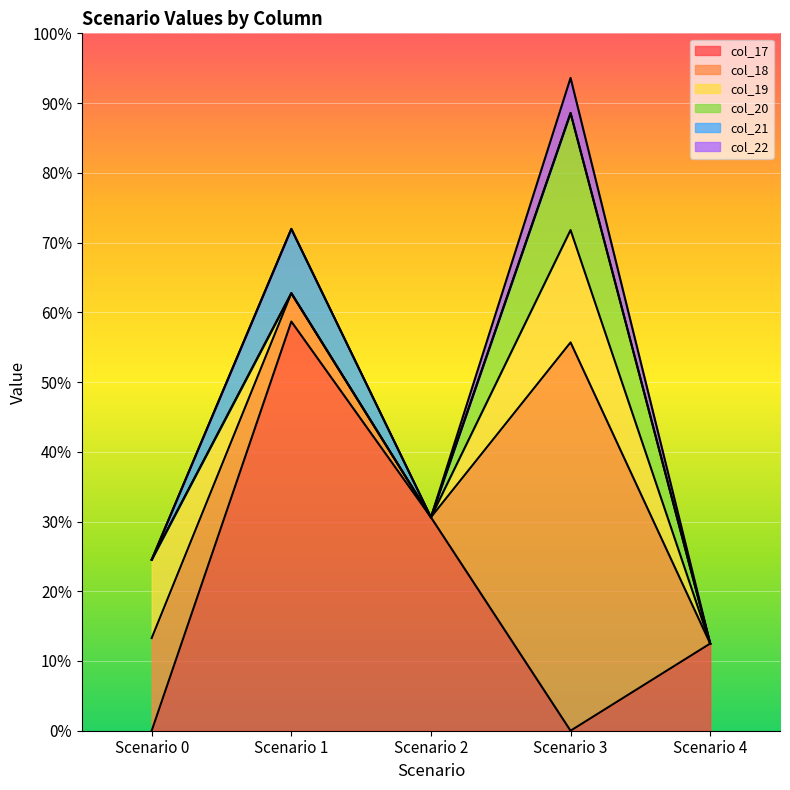

Where is col_18 nearest to the value 0?

Scenario 2